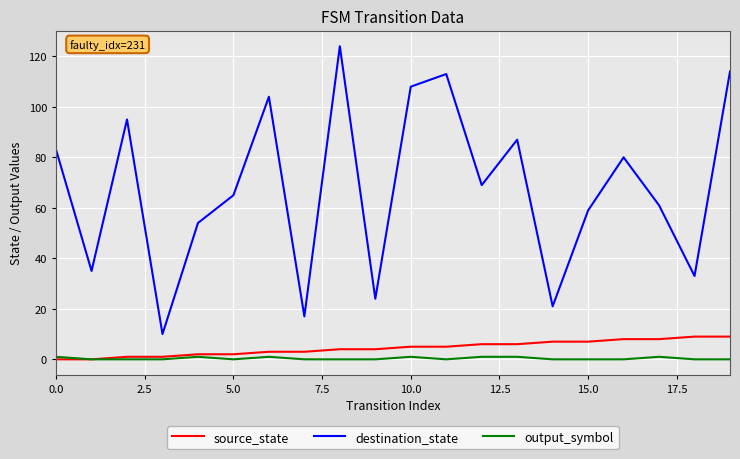

At how many categories does at least one series exceed 120?

1